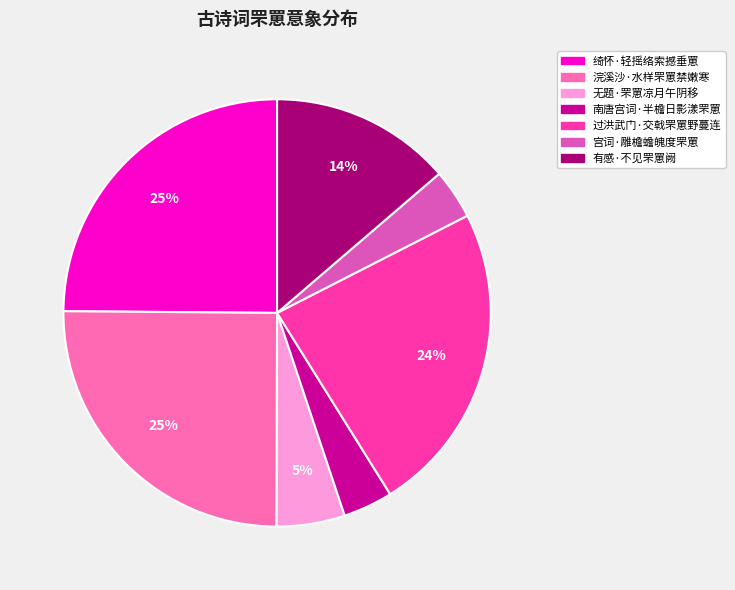

To the nearest percent, what is the difference between the 浣溪沙·水样罘罳禁嫩寒 and 有感·不见罘罳阙 slice percentages?

11%